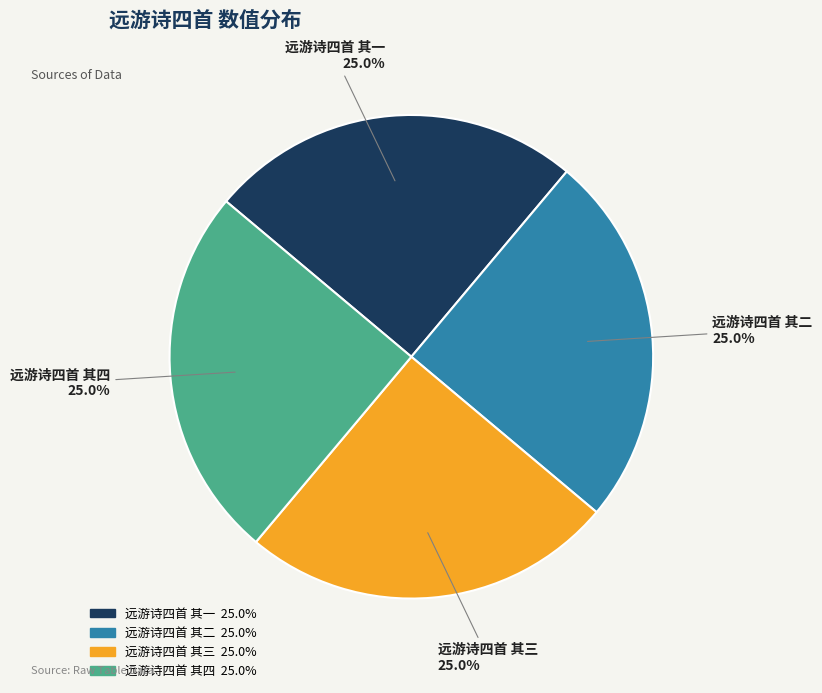

Approximately how many times larger is the value at 远游诗四首 其一 compared to 远游诗四首 其二?

1.0